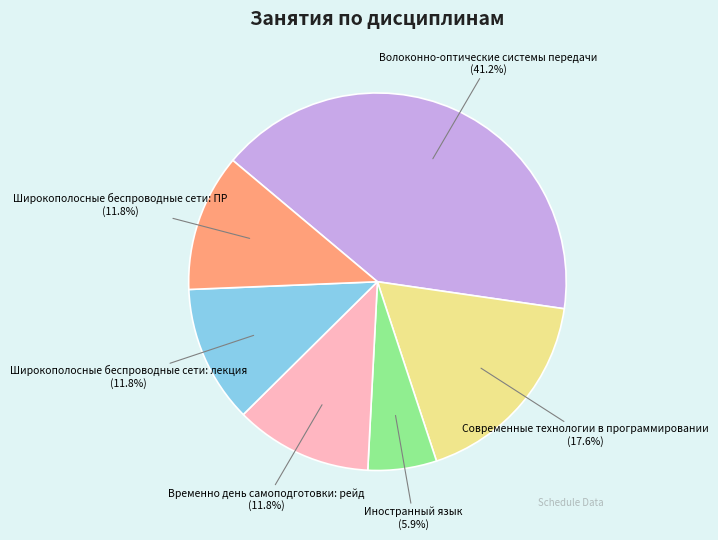

Does Широкополосные беспроводные сети: лекция account for over 50% of the chart?

No